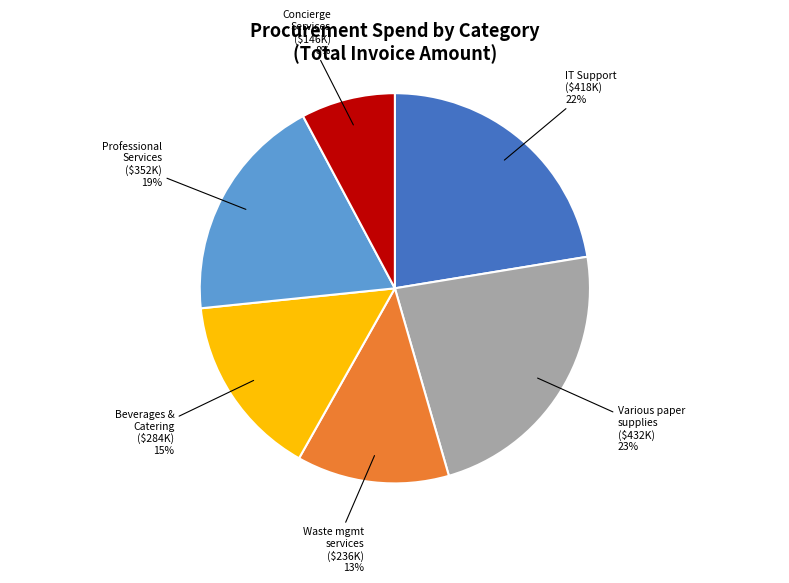

Does any single category account for the majority?

No